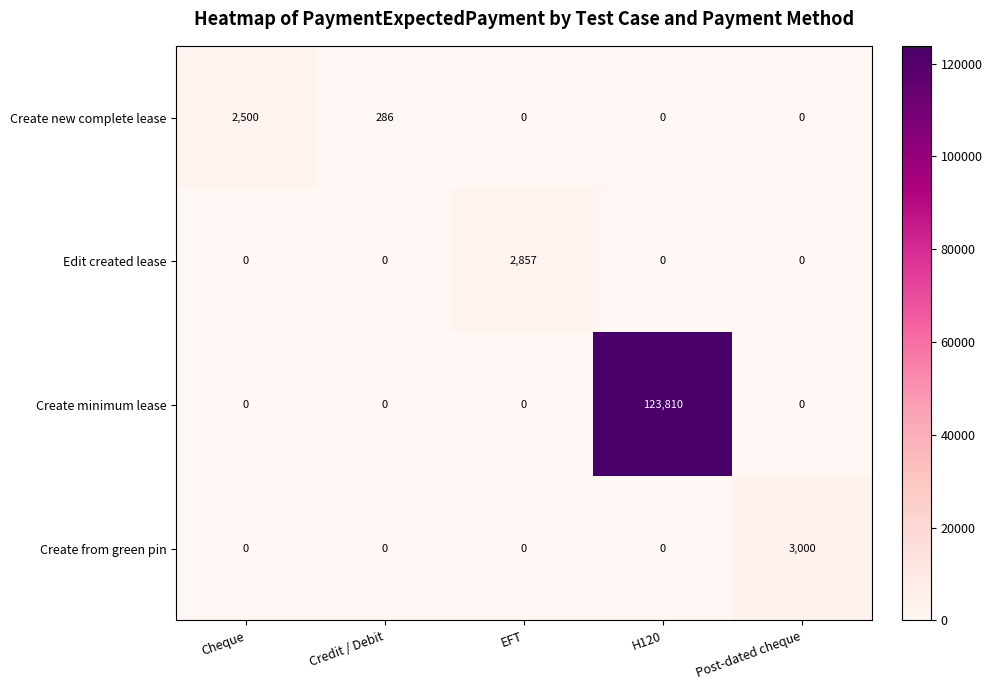

Rank the series by their maximum value, from highest to lowest.

Create minimum lease, Create from green pin, Edit created lease, Create new complete lease